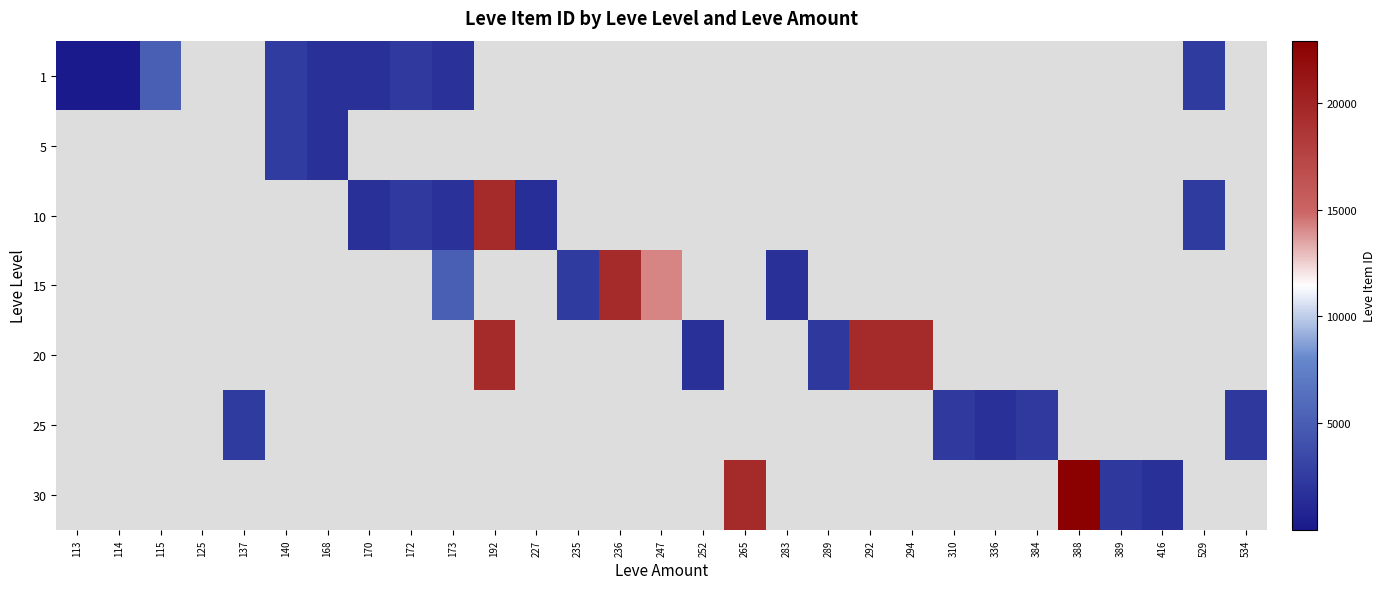

How many positive values does the 10 series have?

6